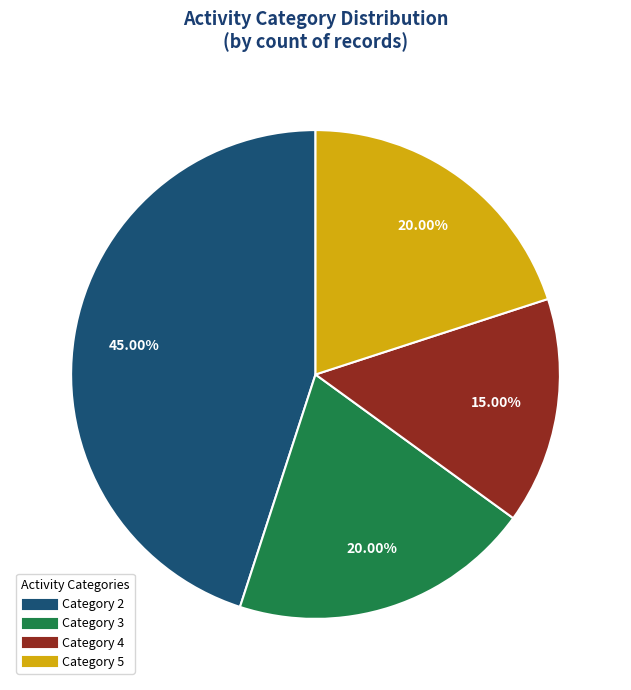

To the nearest percent, what is the difference between the largest and smallest slice percentages?

30%